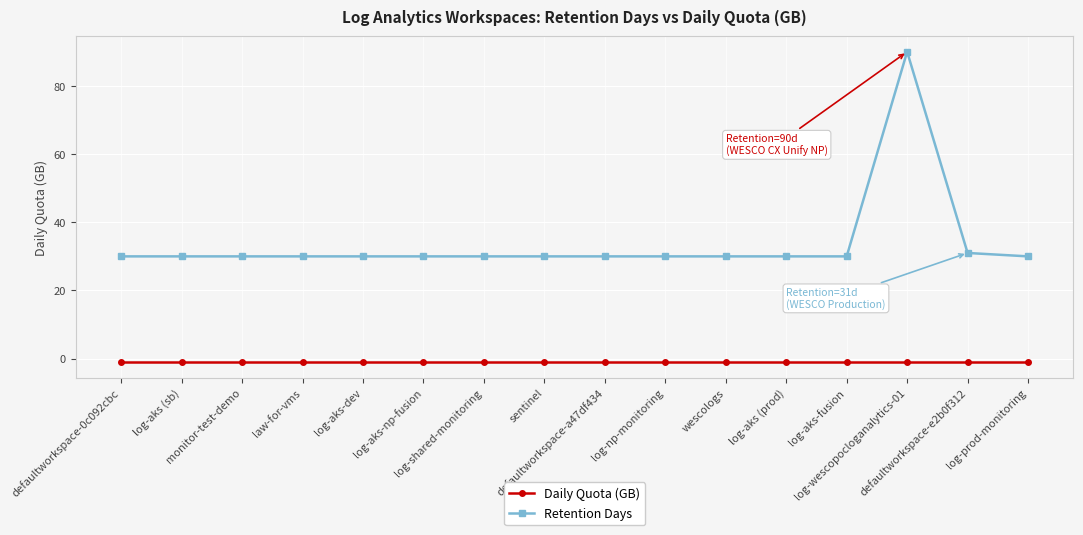

Which series has the largest total across all categories?

Retention Days